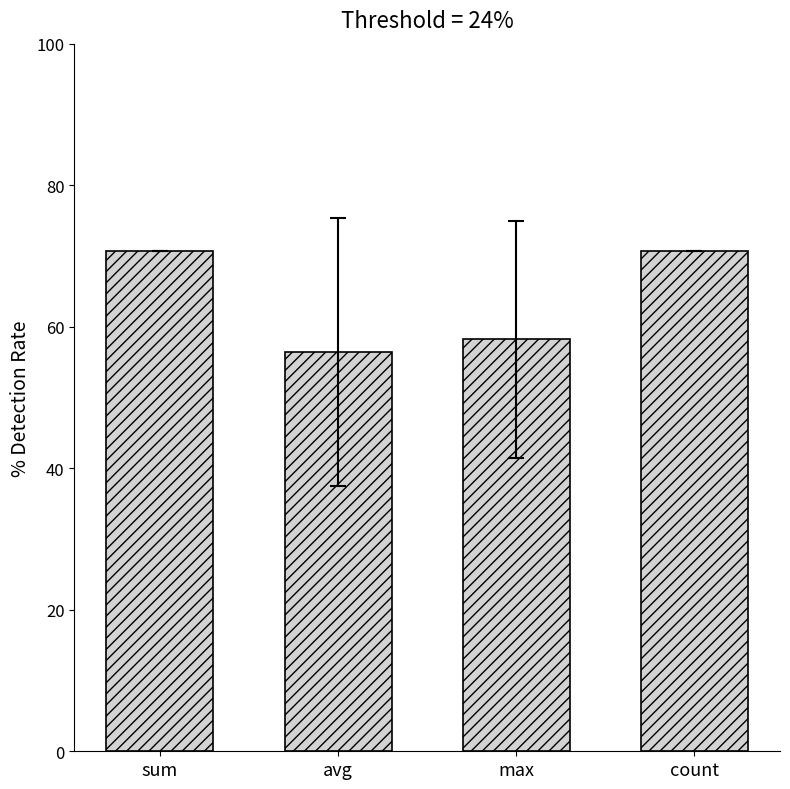

What is the value of the 2nd bar from the left?

56.4